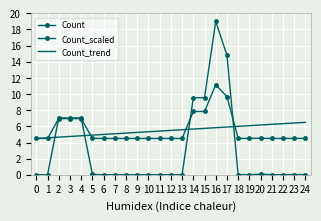

At which label does Count_trend first exceed 5?

7